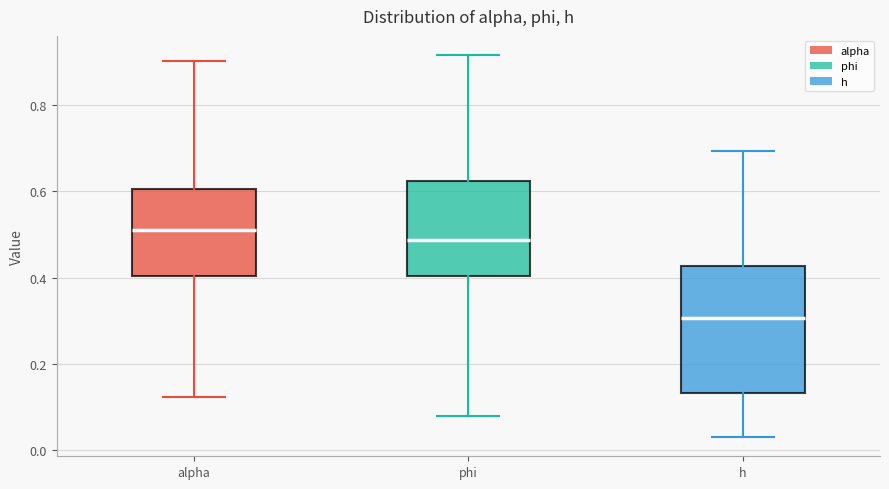

Reading left to right, transcribe this box plot: for each box, give where its median line is, the range the box spans, and where its two whiskers end, as read against the y-axis. The values are not printed on the chart, so give them approximately, as read against the axis.

alpha: median 0.52, box 0.40 to 0.60, whiskers 0.12 to 0.90
phi: median 0.48, box 0.40 to 0.62, whiskers 0.08 to 0.92
h: median 0.30, box 0.14 to 0.42, whiskers 0.04 to 0.70